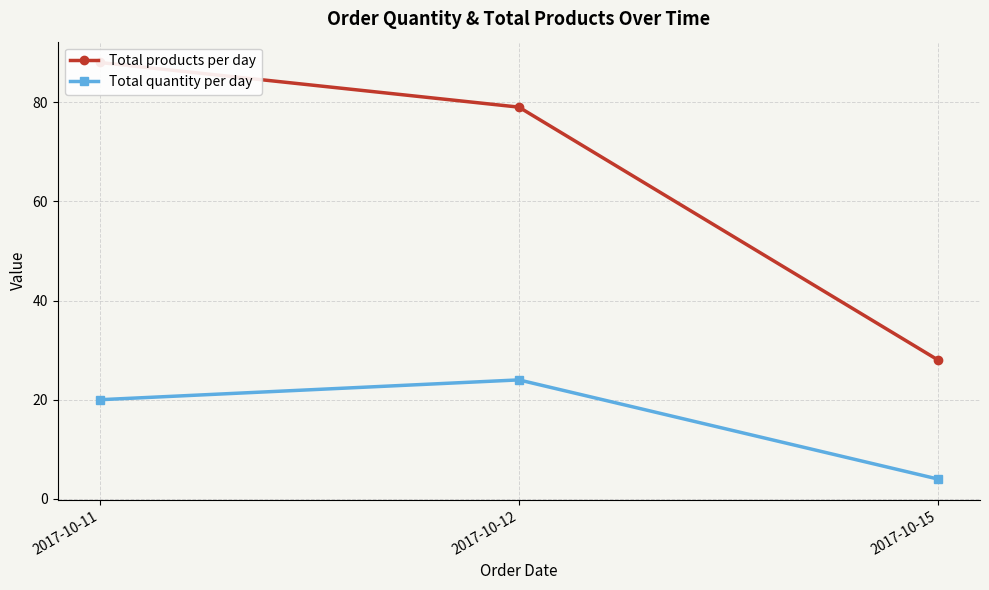

Which category has the highest value in the Total quantity per day series?

2017-10-12